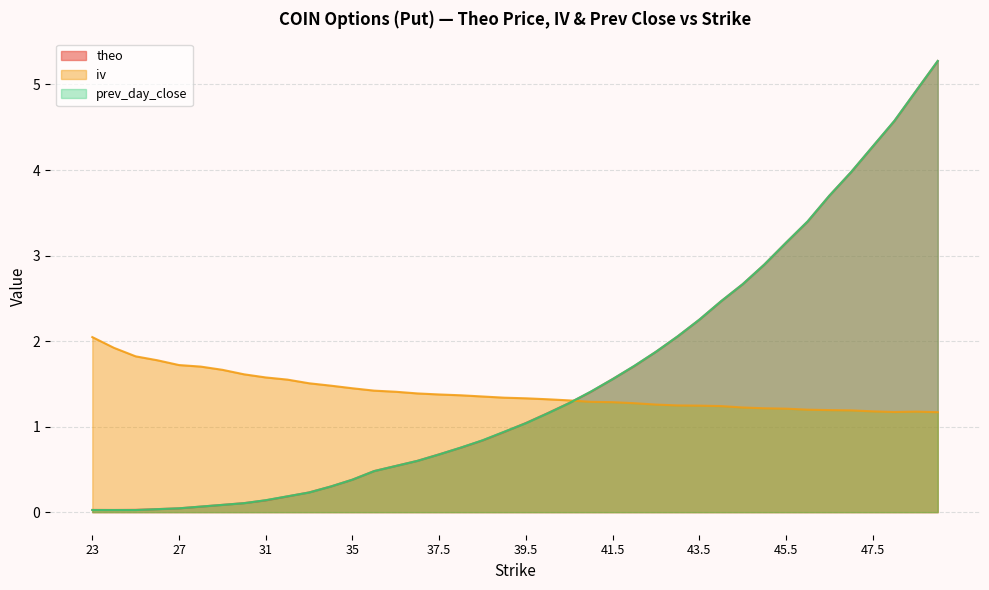

What is the sum of all iv values?

56.2